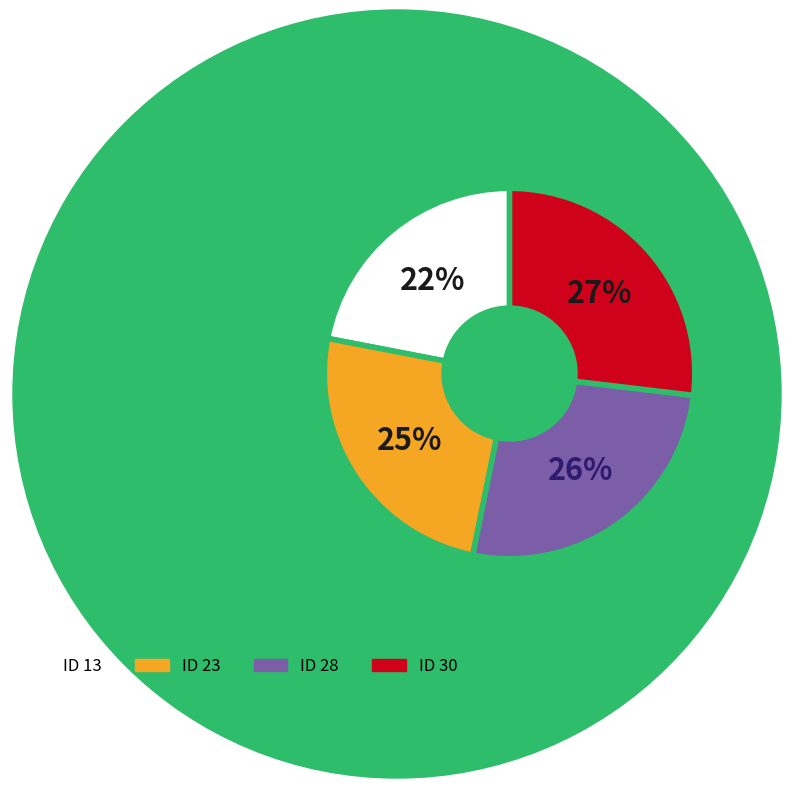

Does any single category account for the majority?

No